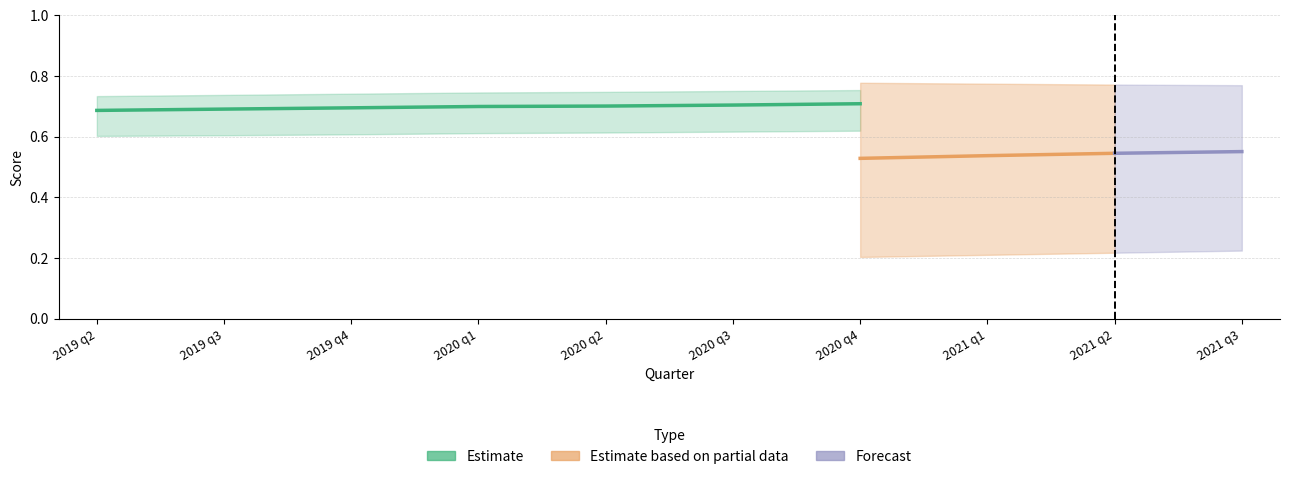

True or false: InfoDiversity_mean and InfoContribution_mean cross at least once.

False